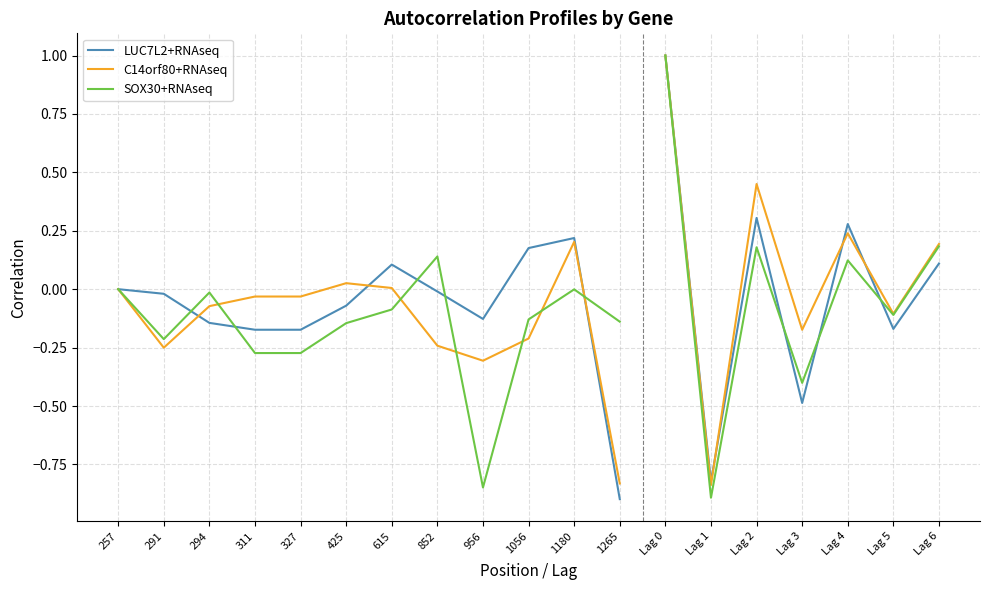

What is the average value of the SOX30+RNAseq series?

-0.2